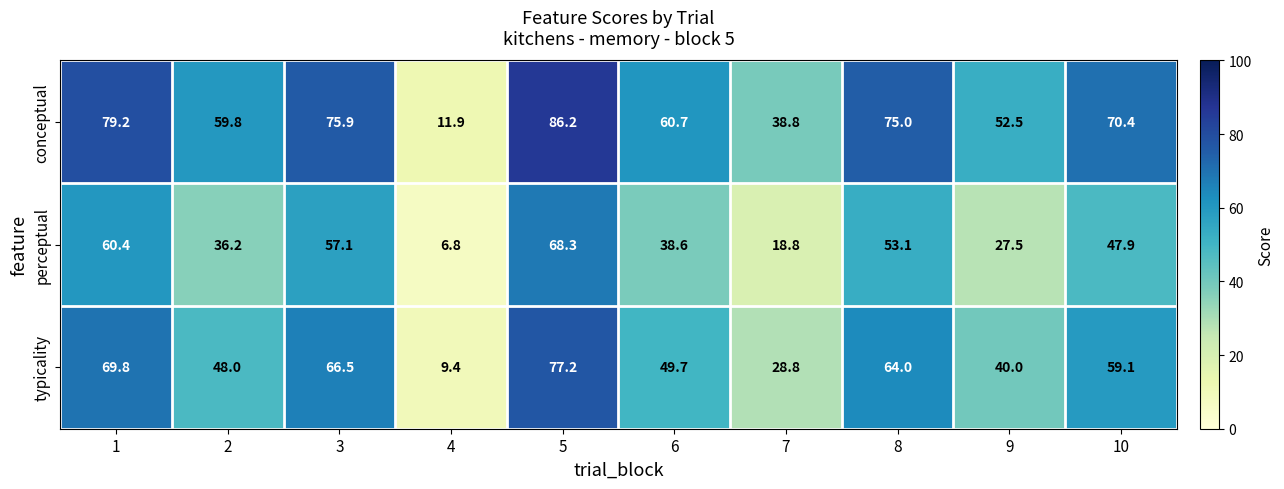

The value of conceptual at 10 is 70.4. True or false?

True